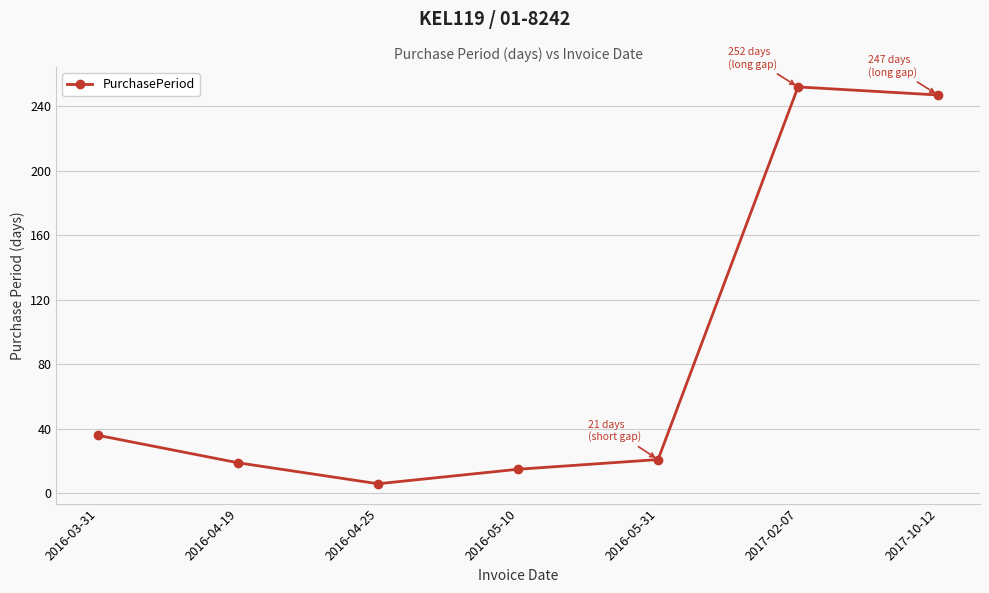

What is the difference between the values at 2017-10-12 and 2016-05-10?

232